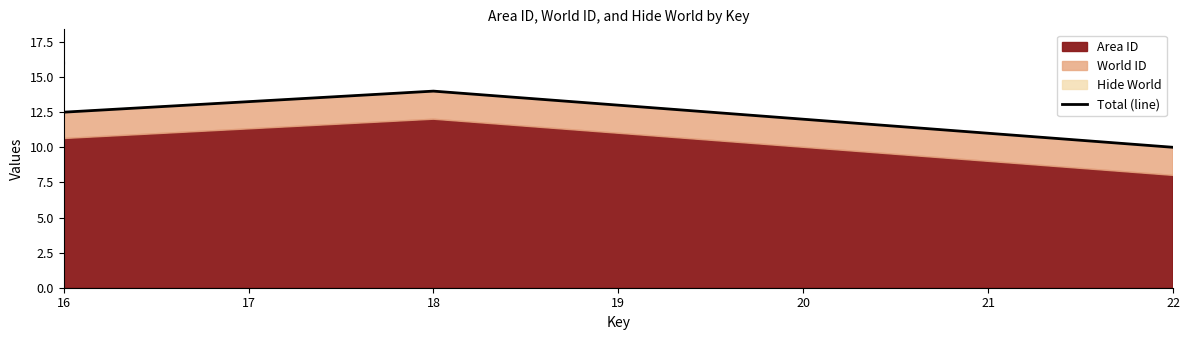

How many lines are shown in the chart?

1